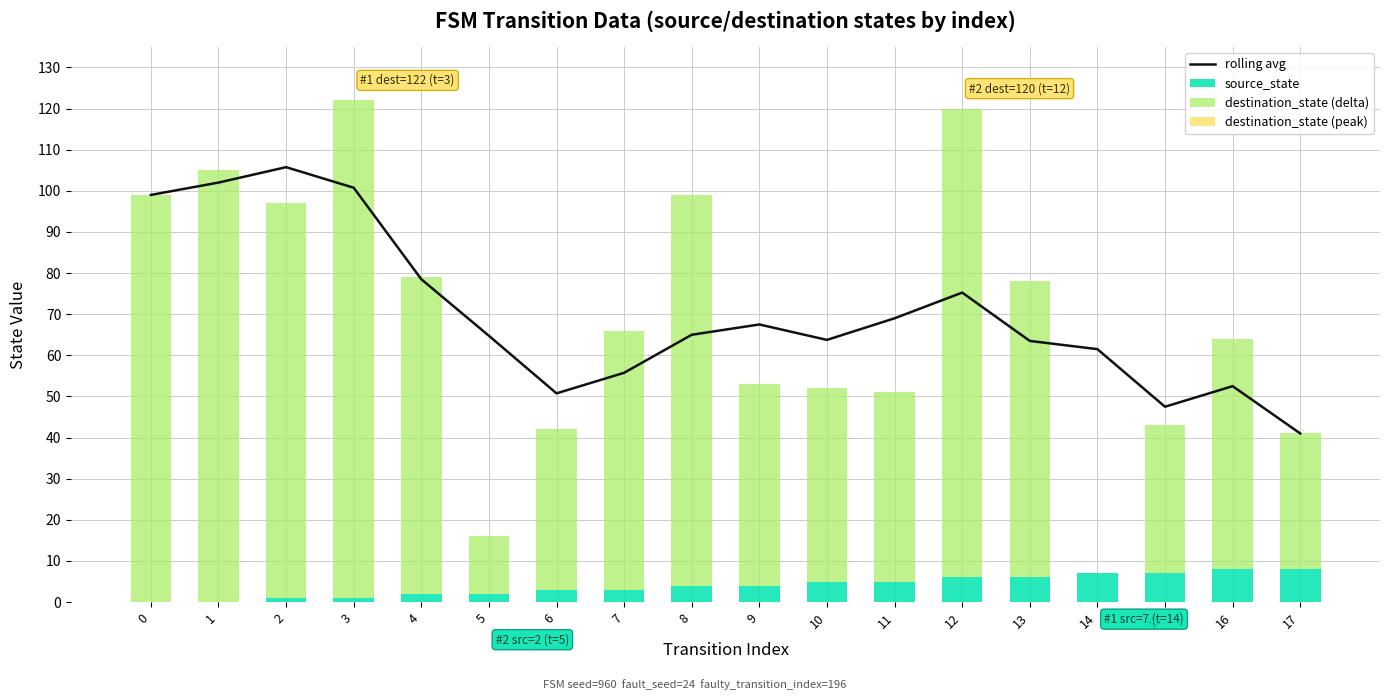

What is the difference between the destination_state (delta) values at 11 and 14?

46.0